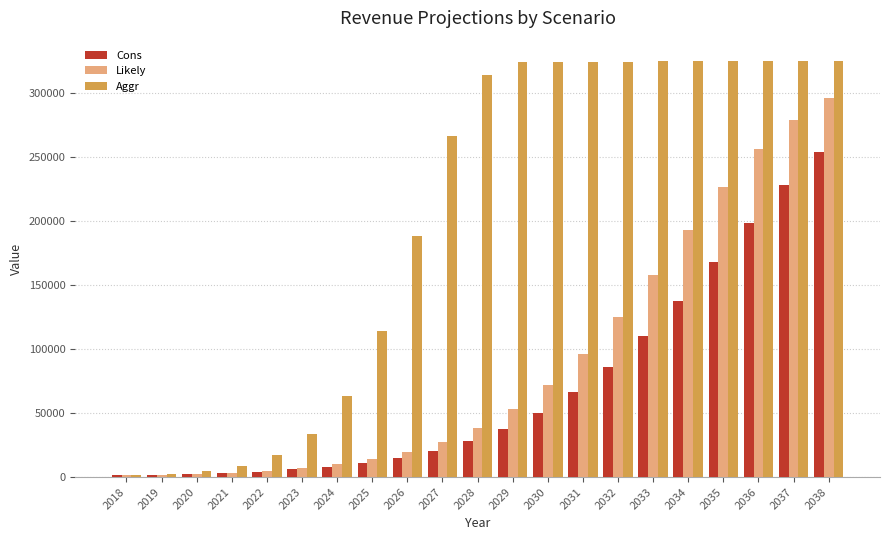

What is the highest value of the Likely series?

296280